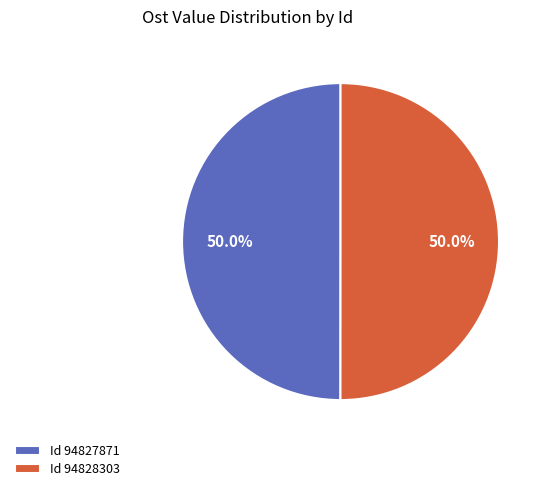

How much of the chart is everything except Id 94828303?

50.0%